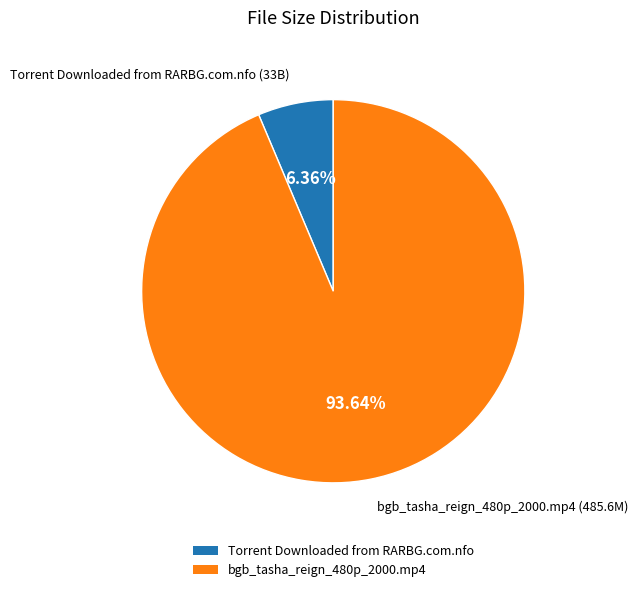

What percentage is the bgb_tasha_reign_480p_2000.mp4 slice, to the nearest percent?

94%